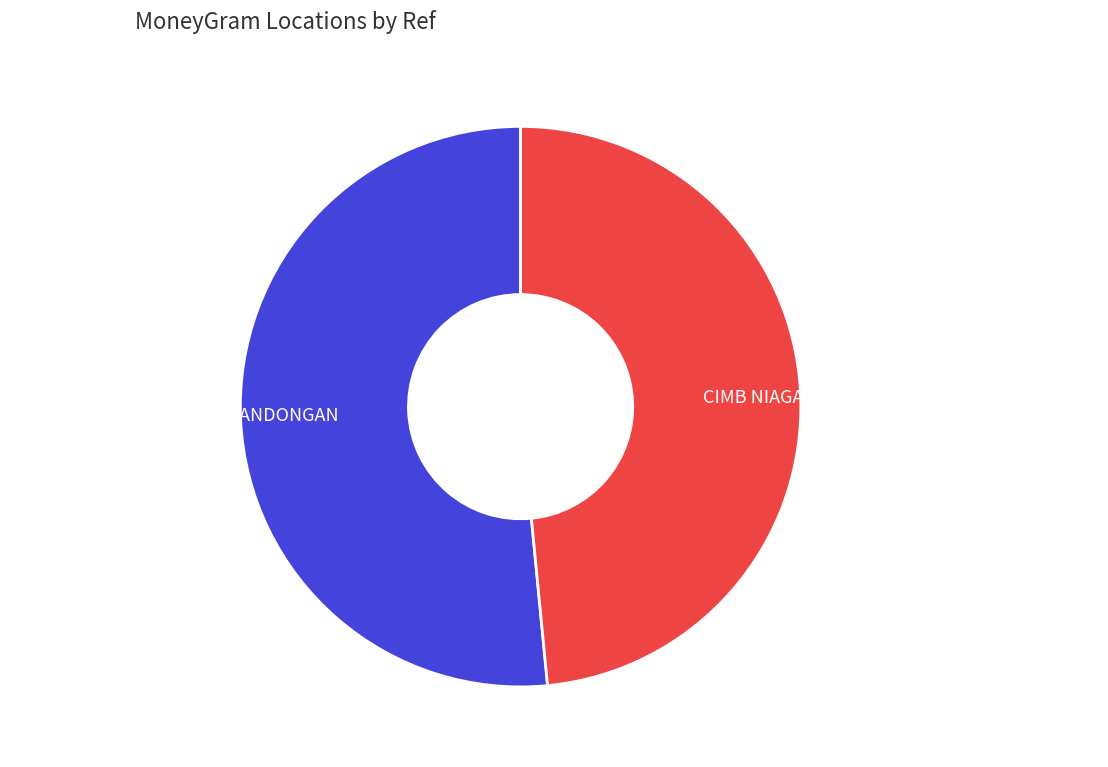

Combined, do ARTHAPOS - MAGELANG - BANDONGAN and CIMB NIAGA - REJOTUMOTO - MAGELANG- TIDA account for over 50%?

Yes